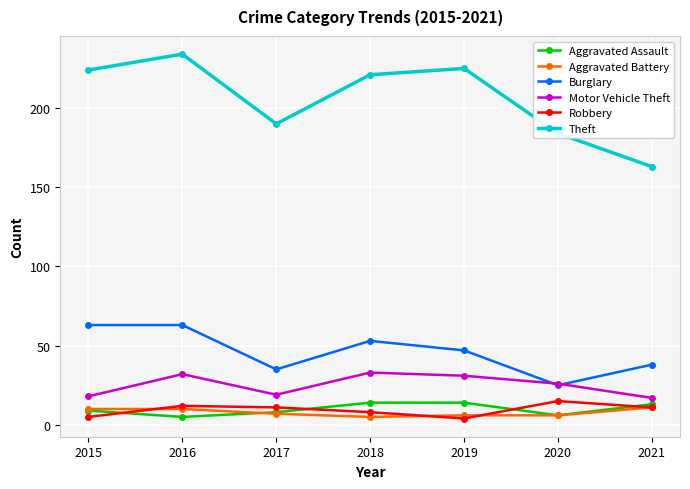

How many data points does each series have?

7